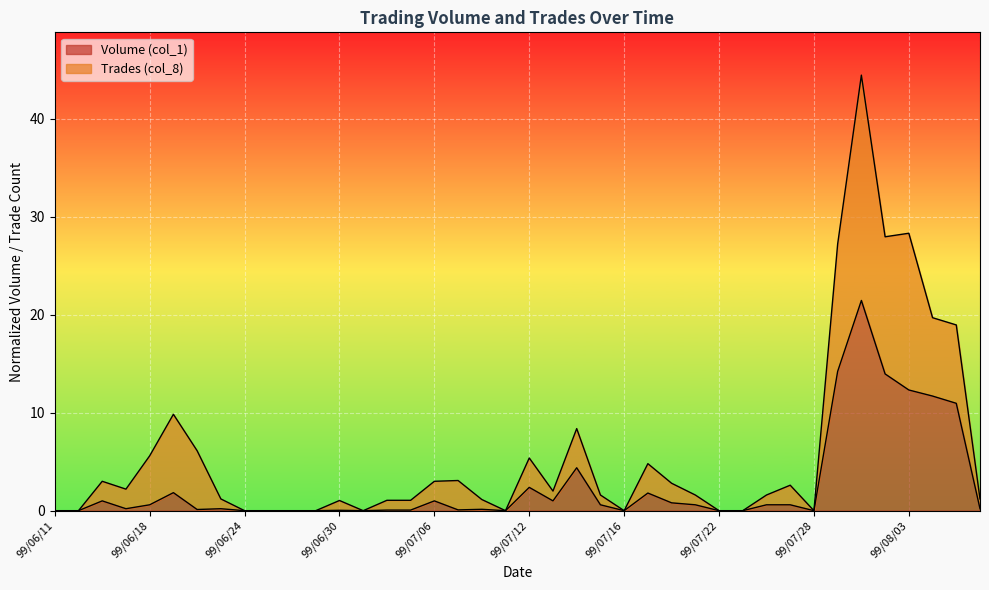

Which category has the highest value in the Trades (col_8) series?

99/07/30